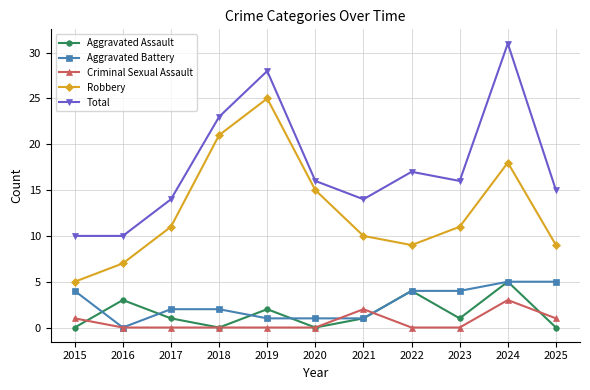

Is this an area chart (filled region under the line)?

No